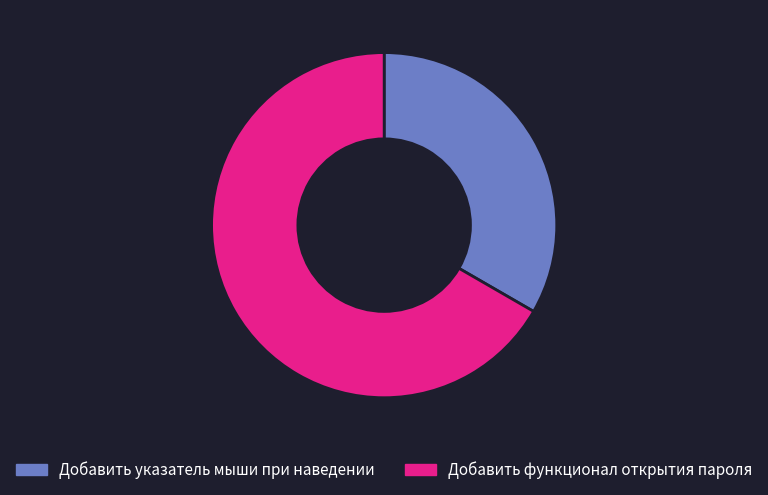

Does any single category account for the majority?

Yes